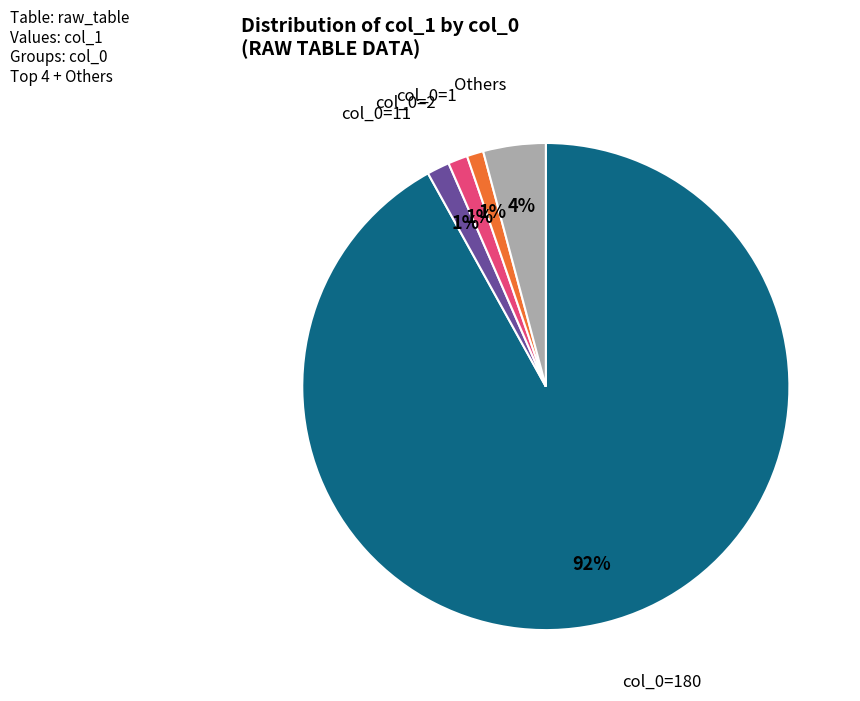

Between col_0=11 and col_0=180, which is larger?

col_0=180